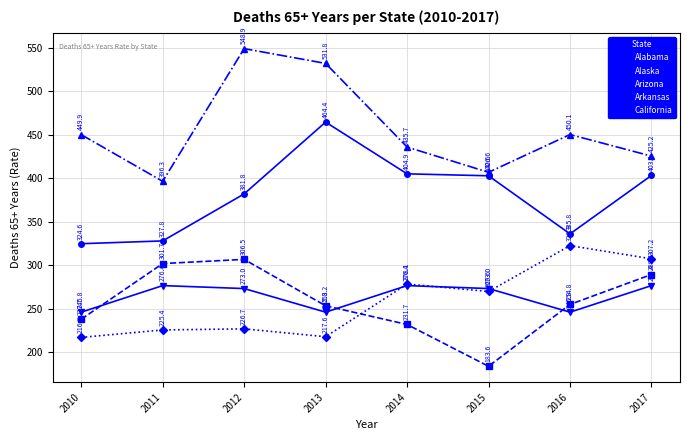

Is the value of California at 2017 greater than the value of Arkansas at 2011?

Yes